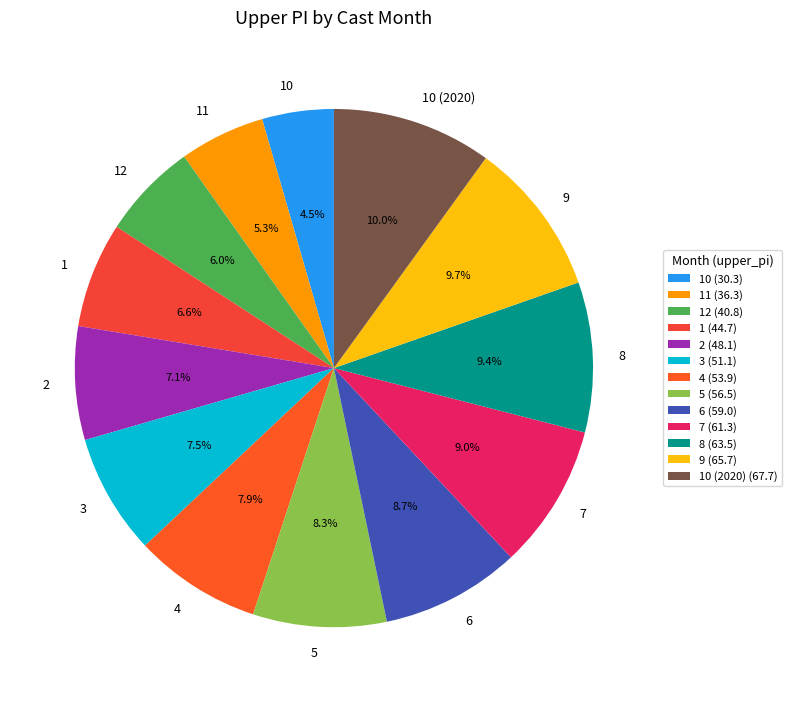

Is it true that 2 is 7% of the pie?

True